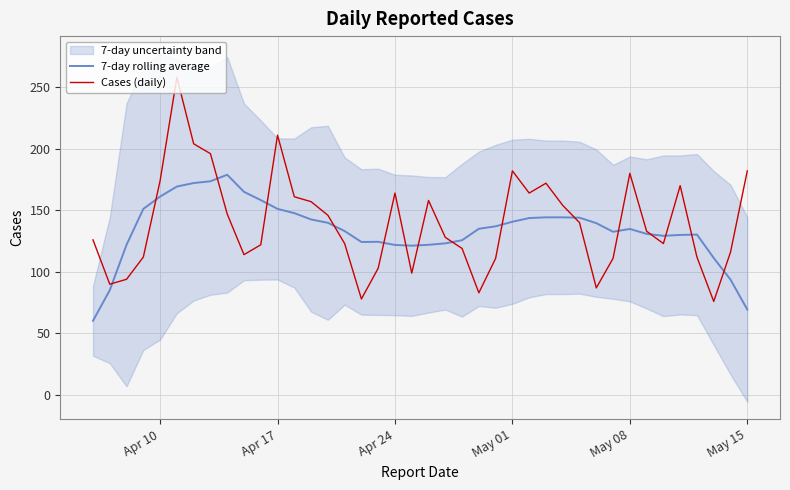

True or false: 7-day rolling average has more than 2 points higher than both neighbors.

True